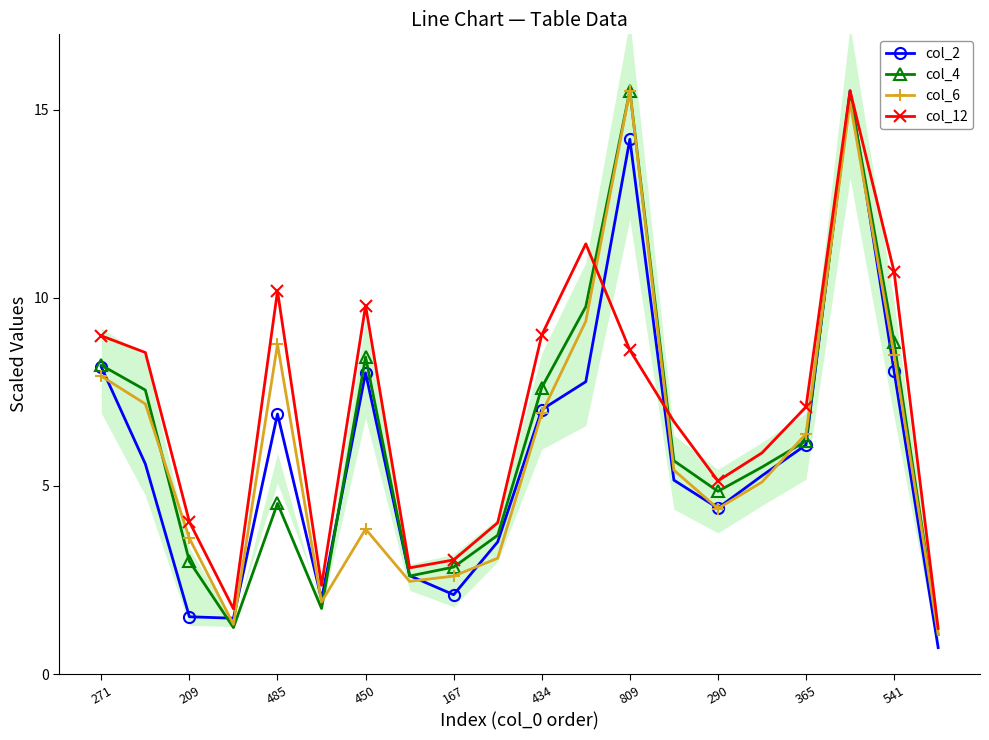

Which category has the highest value in the col_6 series?

809